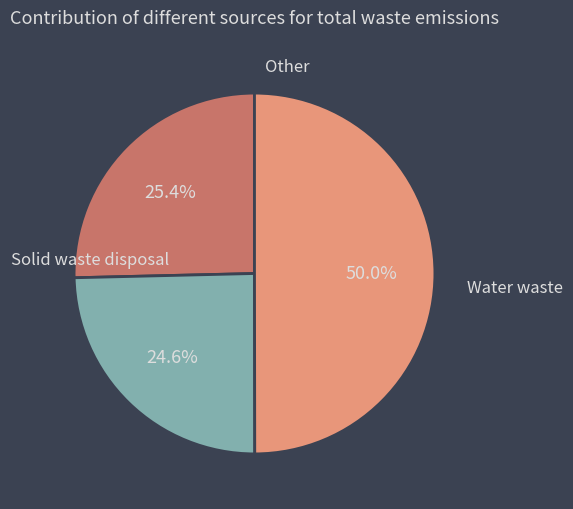

How many segments does this pie chart have?

3